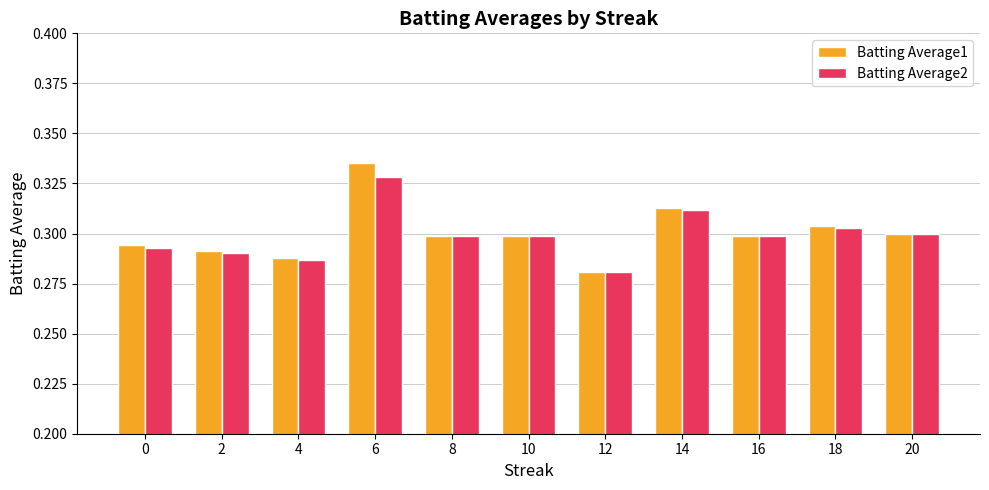

Count the number of data series in this chart.

2